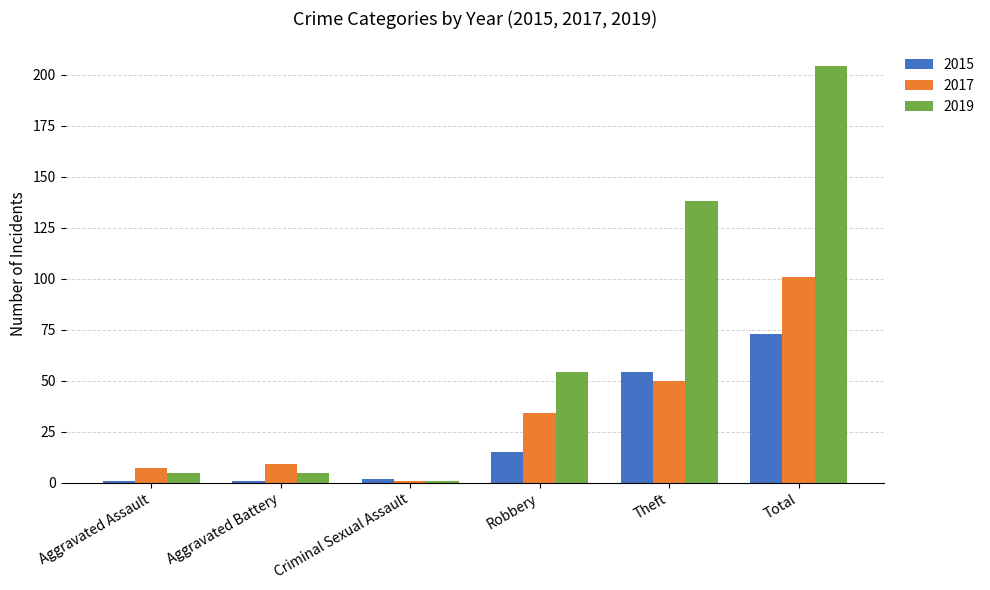

Rank the series by their maximum value, from lowest to highest.

2015, 2017, 2019